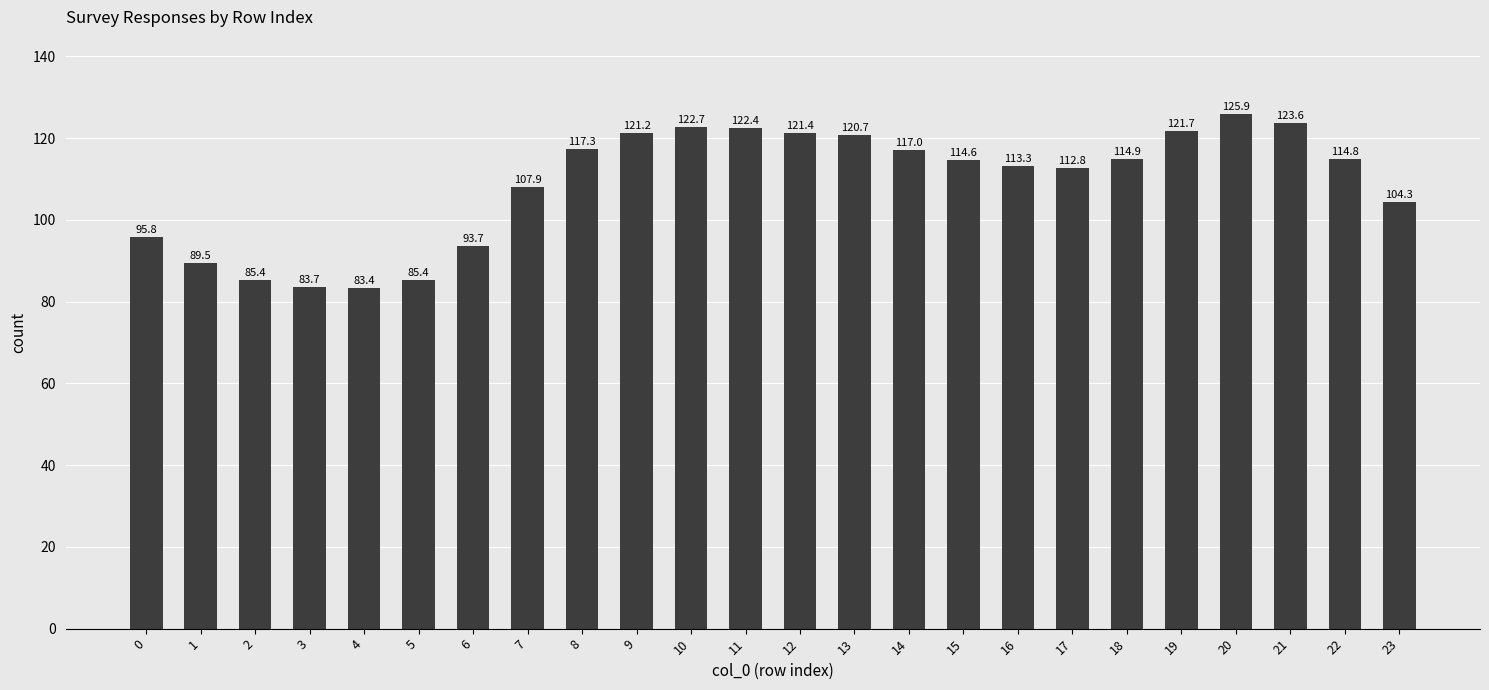

Which has a higher value, 7 or 9?

9